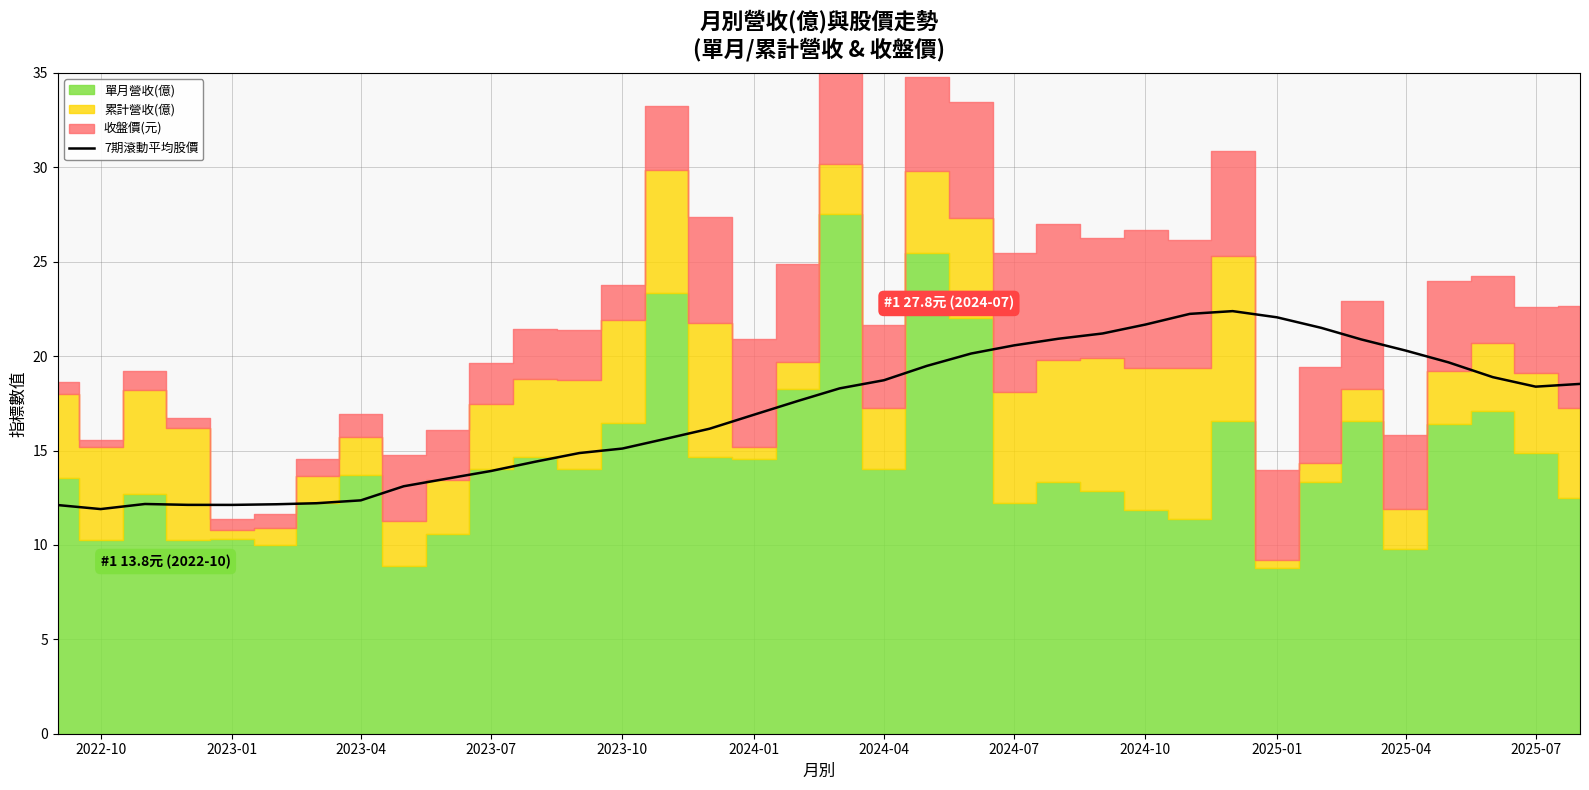

True or false: 7期滾動平均股價 has a value of 5.6 at 2023-07.

False